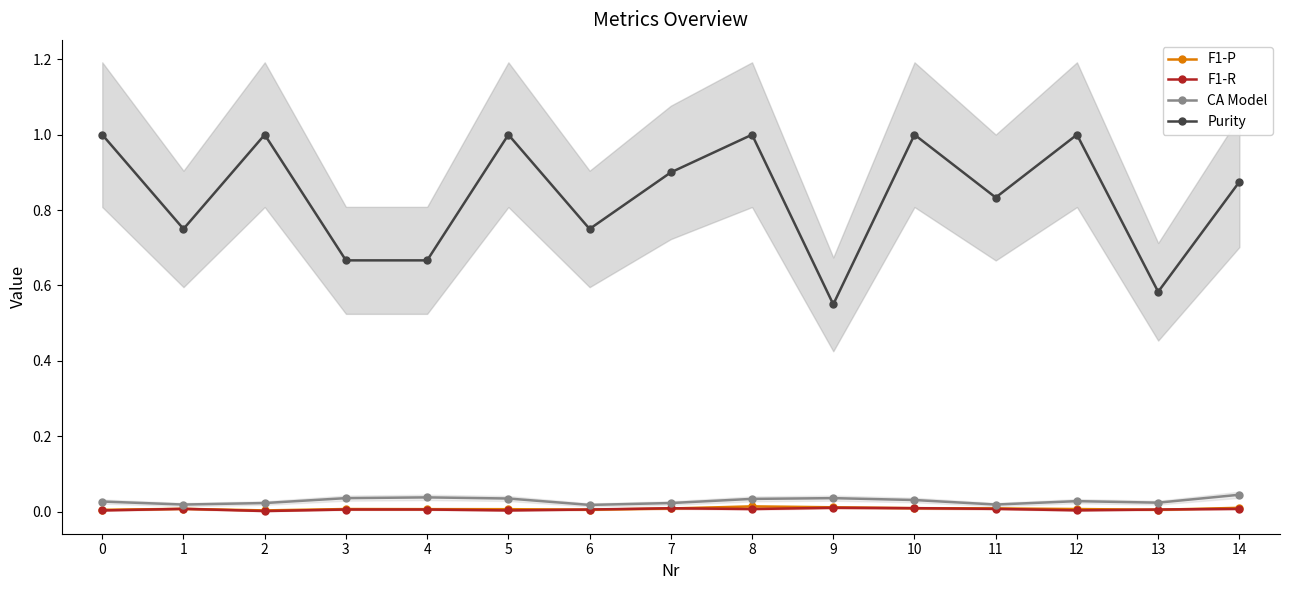

Reading left to right, what are all the values shown in this chart?

F1-P: 0=0.0	1=0.0	2=0.0	3=0.0	4=0.0	5=0.0	6=0.0	7=0.0	8=0.0	9=0.0	10=0.0	11=0.0	12=0.0	13=0.0	14=0.0
F1-R: 0=0.0	1=0.0	2=0.0	3=0.0	4=0.0	5=0.0	6=0.0	7=0.0	8=0.0	9=0.0	10=0.0	11=0.0	12=0.0	13=0.0	14=0.0
CA Model: 0=0.0	1=0.0	2=0.0	3=0.0	4=0.0	5=0.0	6=0.0	7=0.0	8=0.0	9=0.0	10=0.0	11=0.0	12=0.0	13=0.0	14=0.0
Purity: 0=1.0	1=0.8	2=1.0	3=0.7	4=0.7	5=1.0	6=0.8	7=0.9	8=1.0	9=0.6	10=1.0	11=0.8	12=1.0	13=0.6	14=0.9